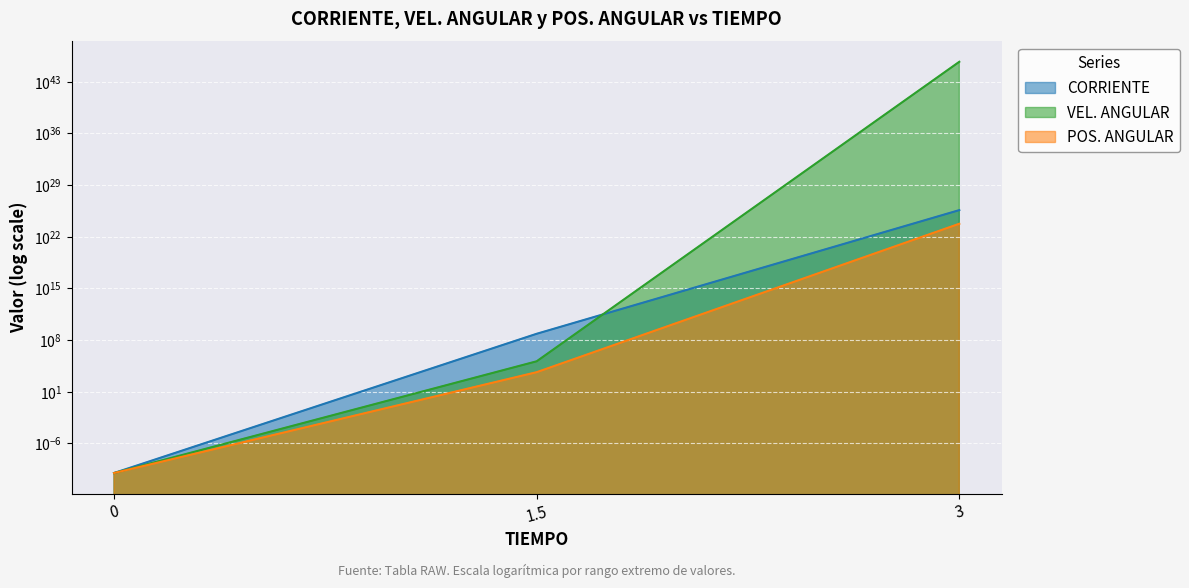

Count the number of categories in the chart.

3